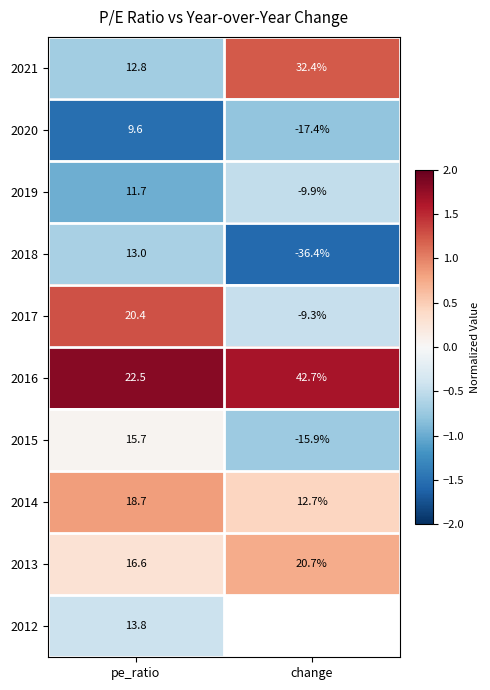

Rank the categories by 2020 value from highest to lowest.

pe_ratio, change